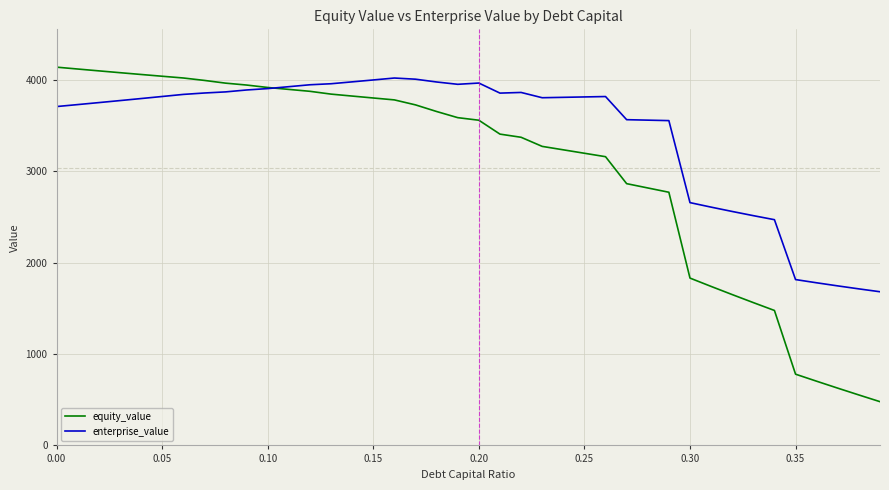

Which series has the largest total across all categories?

enterprise_value